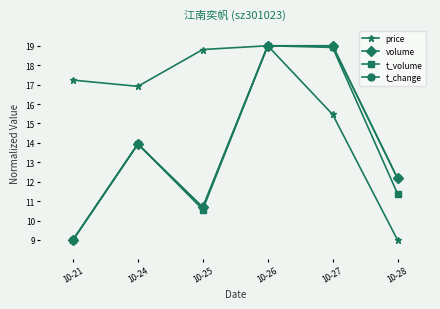

What is the difference between the highest and lowest values at 10-24?

3.0